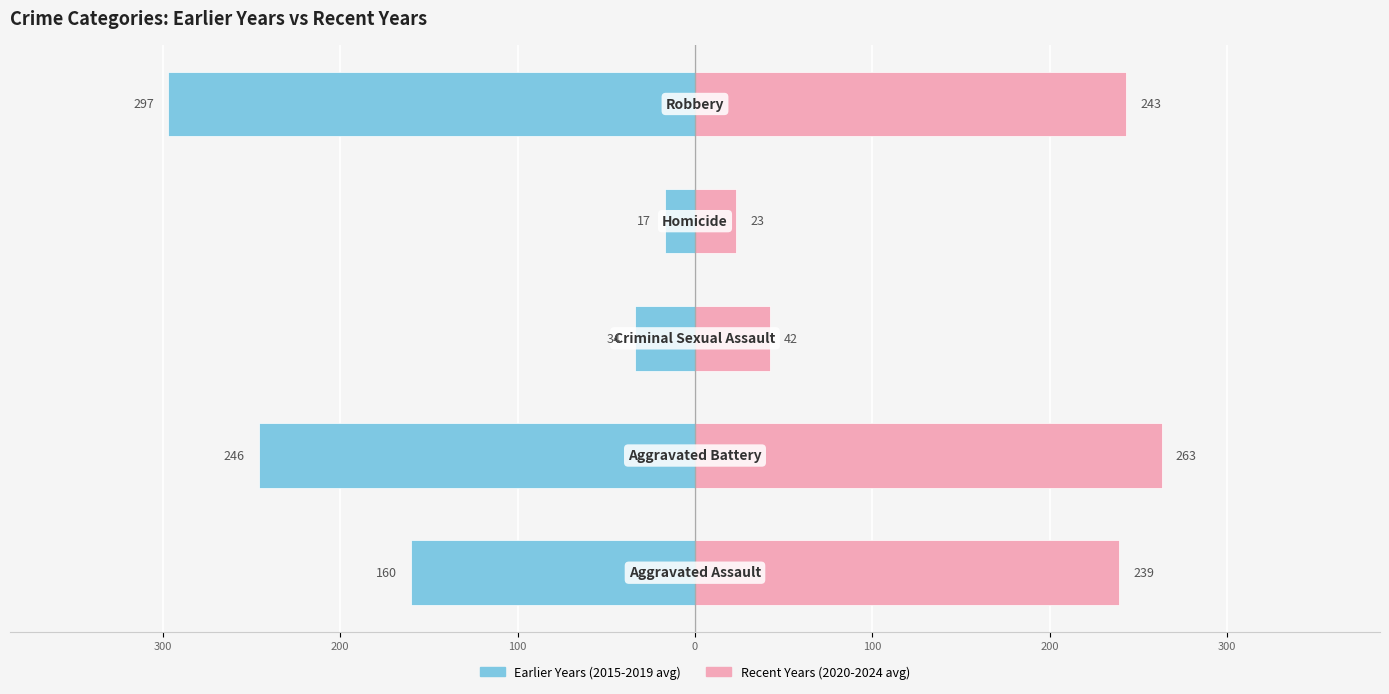

What is the value of the Earlier Years (2015-2019 avg) bar at the 3rd from the left?

-34